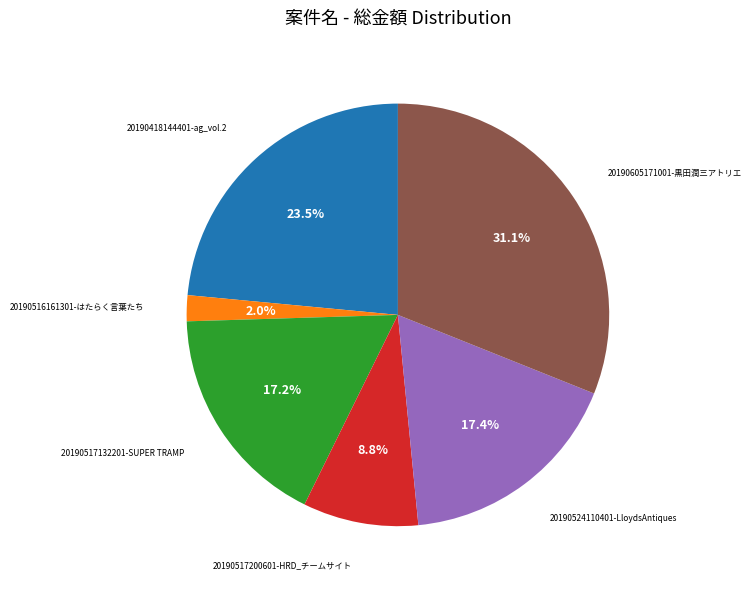

Between 20190517200601-HRD_チームサイト and 20190516161301-はたらく言葉たち, which is larger?

20190517200601-HRD_チームサイト